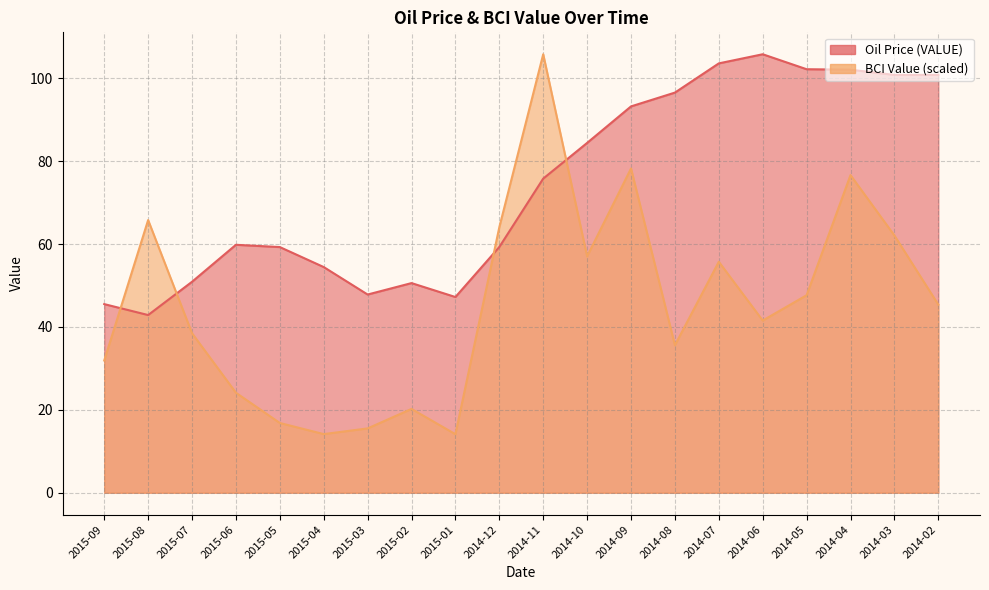

What is the average value of the Oil Price (VALUE) series?

74.1